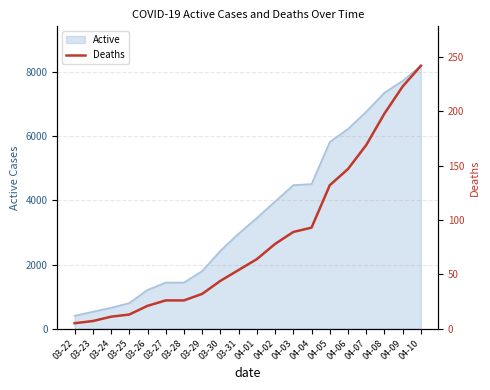

True or false: the data shows 17 at 03-25.

False